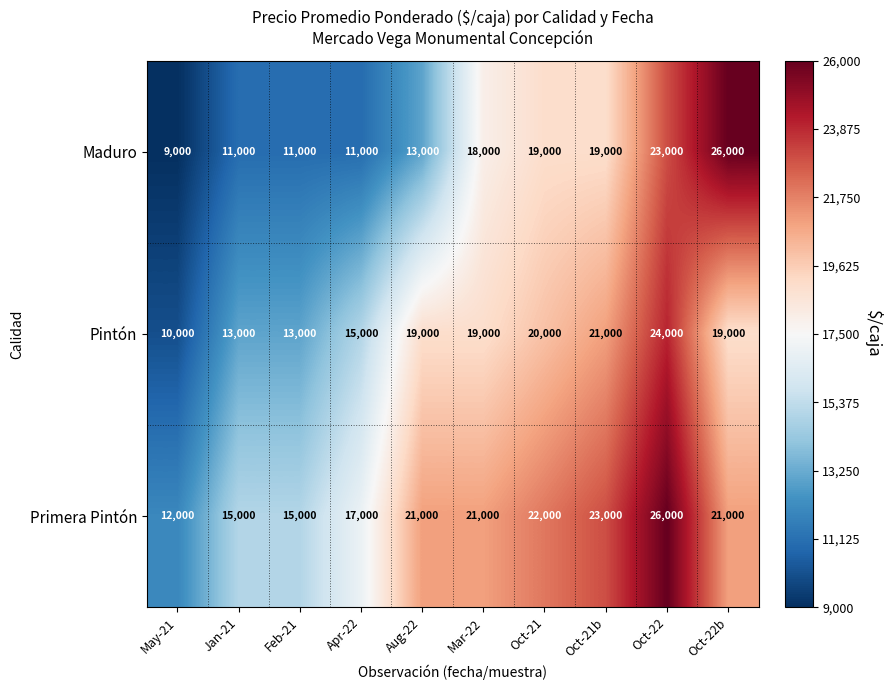

The value of Maduro at Feb-21 is 18799. True or false?

False